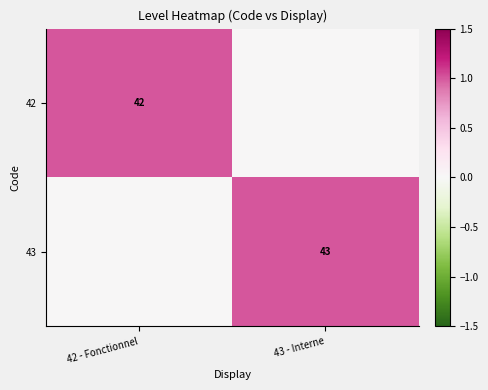

What is the difference between the maximum and minimum values in the 42 series?

1